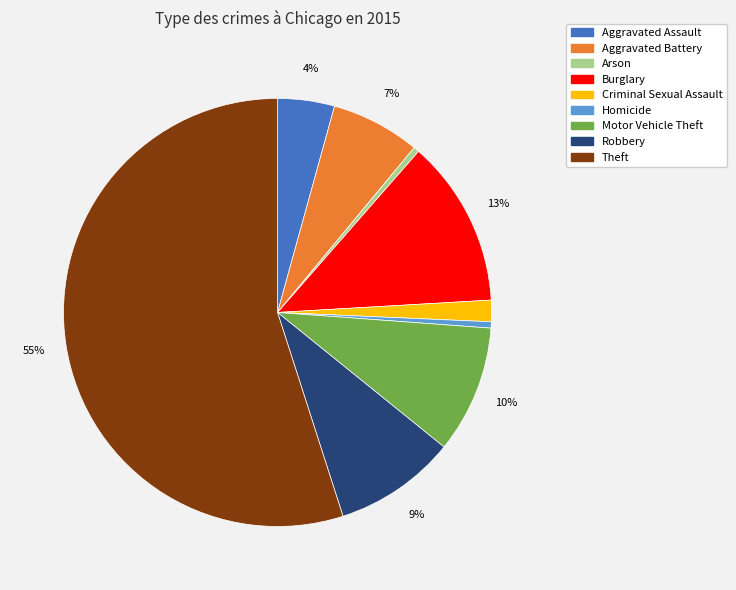

The Aggravated Battery slice represents 7% of the pie. True or false?

True